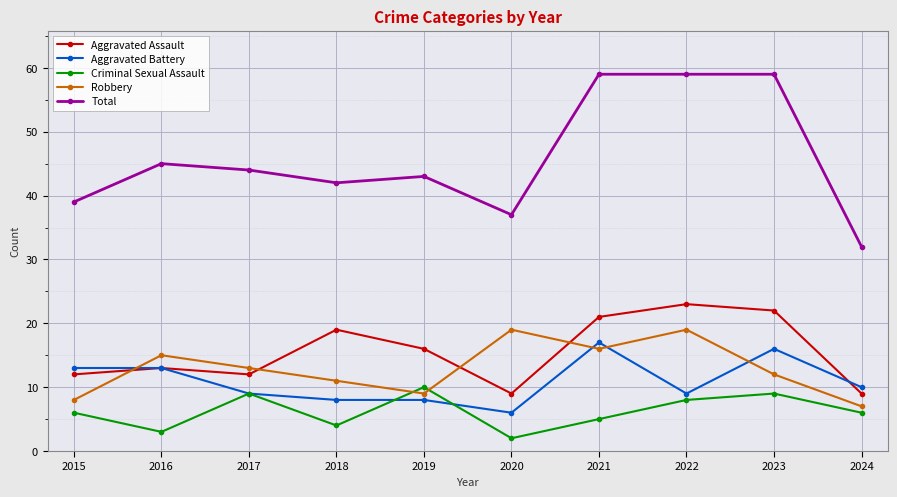

What is the difference between the maximum and minimum values in the Total series?

27